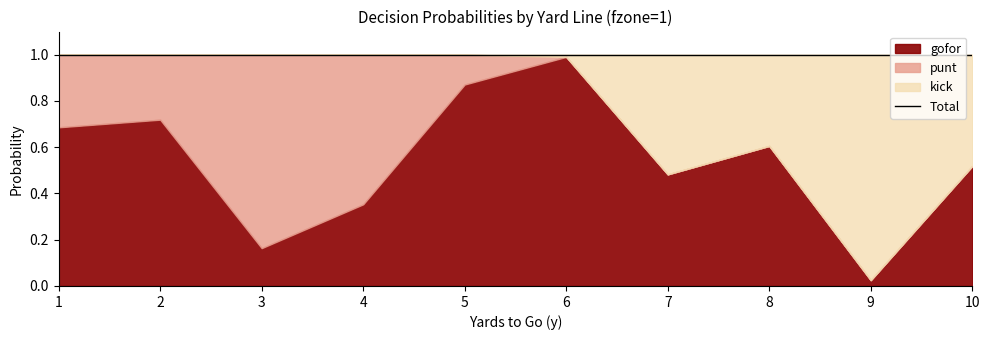

What is the difference between the kick values at 10 and 5?

0.5